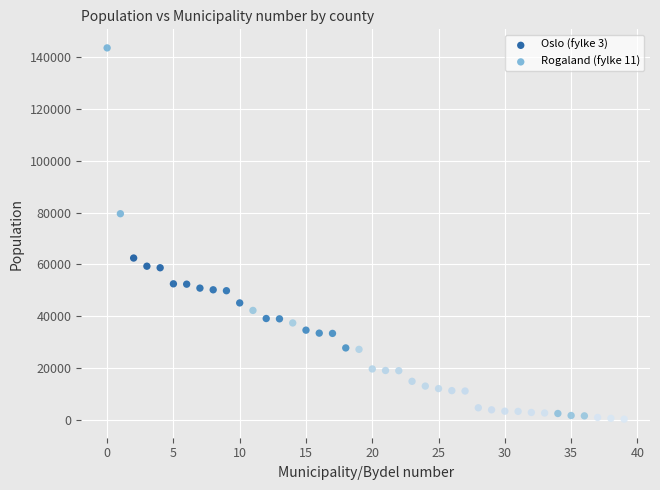

Which series contains the highest Y value?

Rogaland (fylke 11)